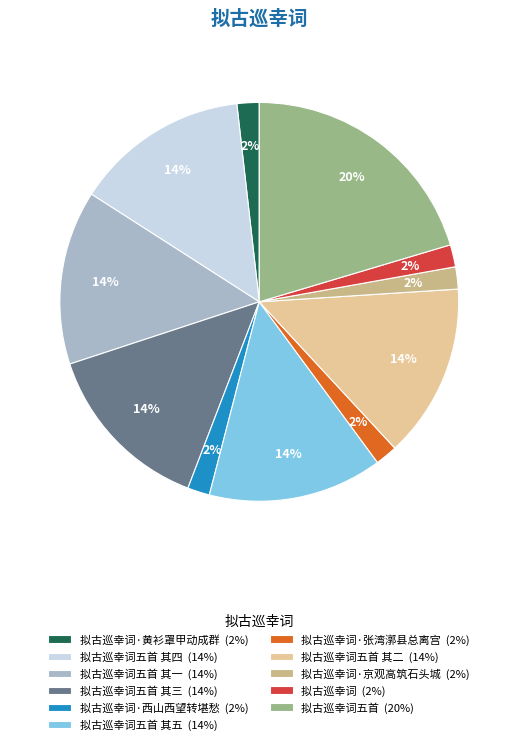

How many segments does this pie chart have?

11